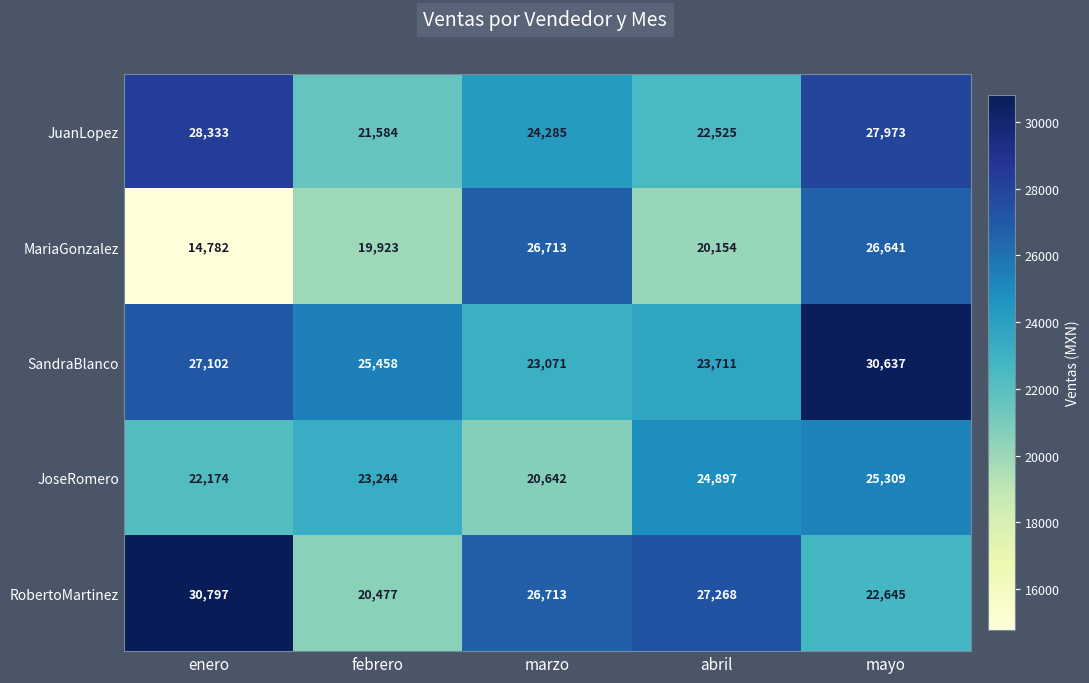

What is the sum of all MariaGonzalez values?

108213